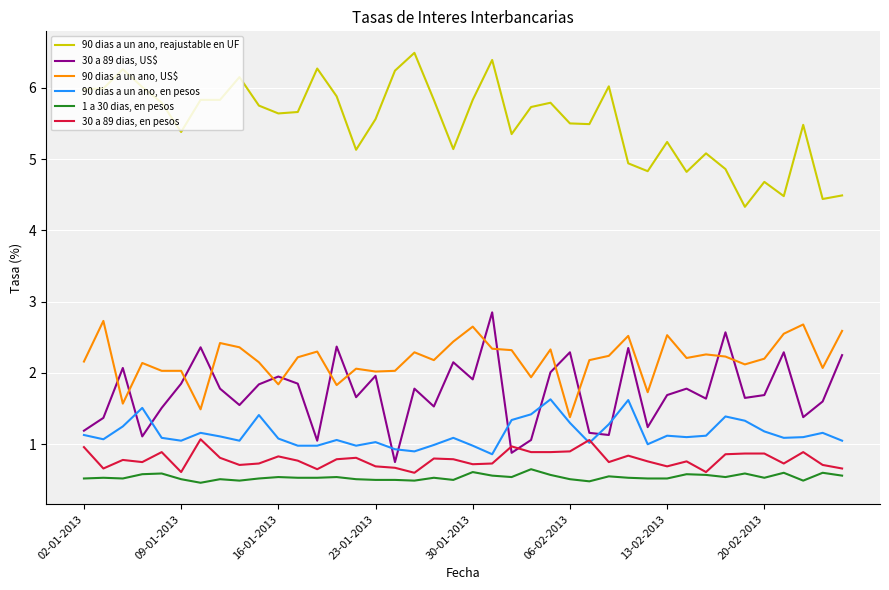

What is the sum of all 1 a 30 dias, en pesos values?

21.5